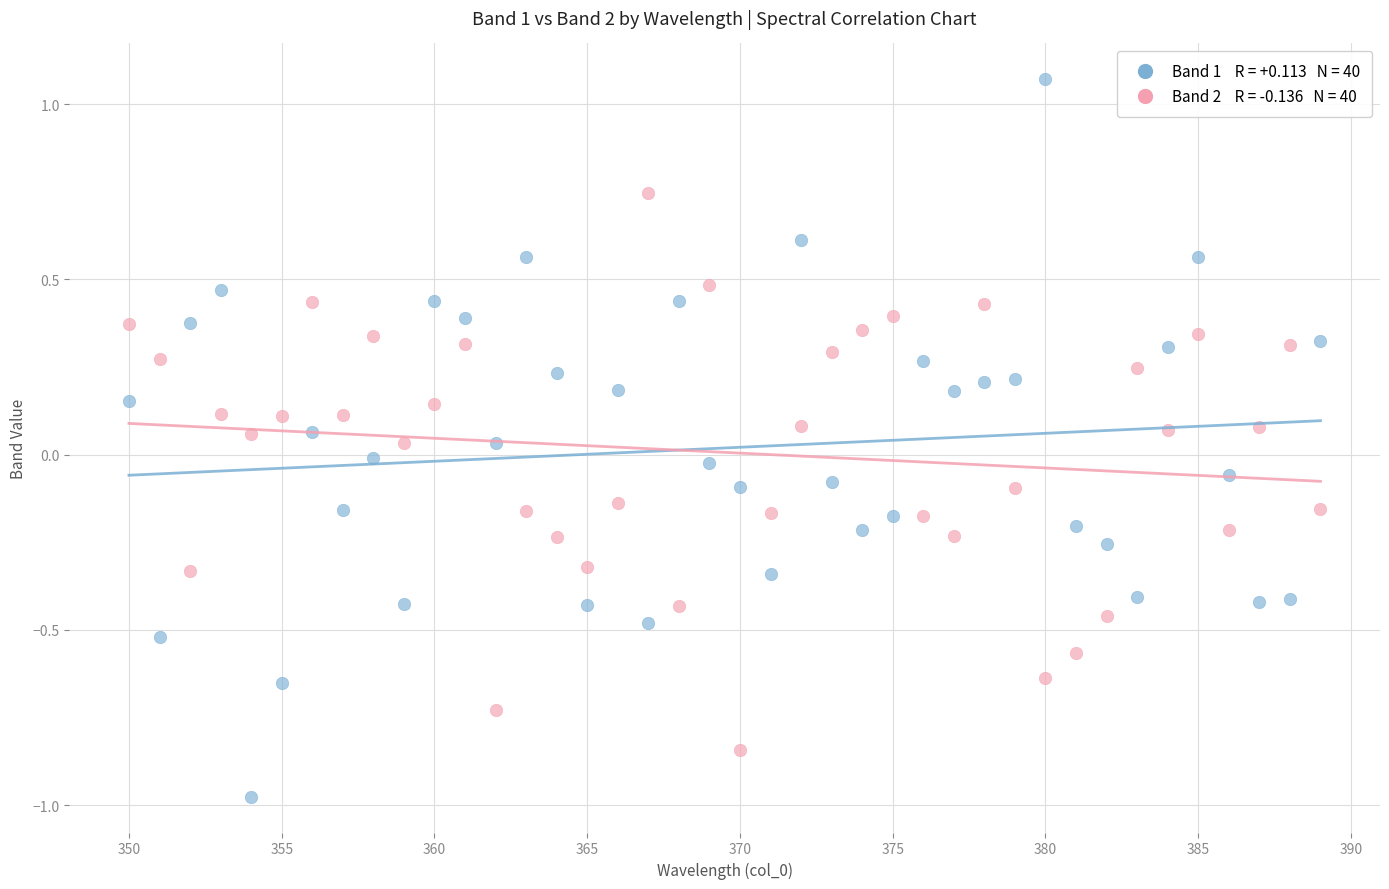

Across all data points, what is the range of X values (max minus min)?

39.0